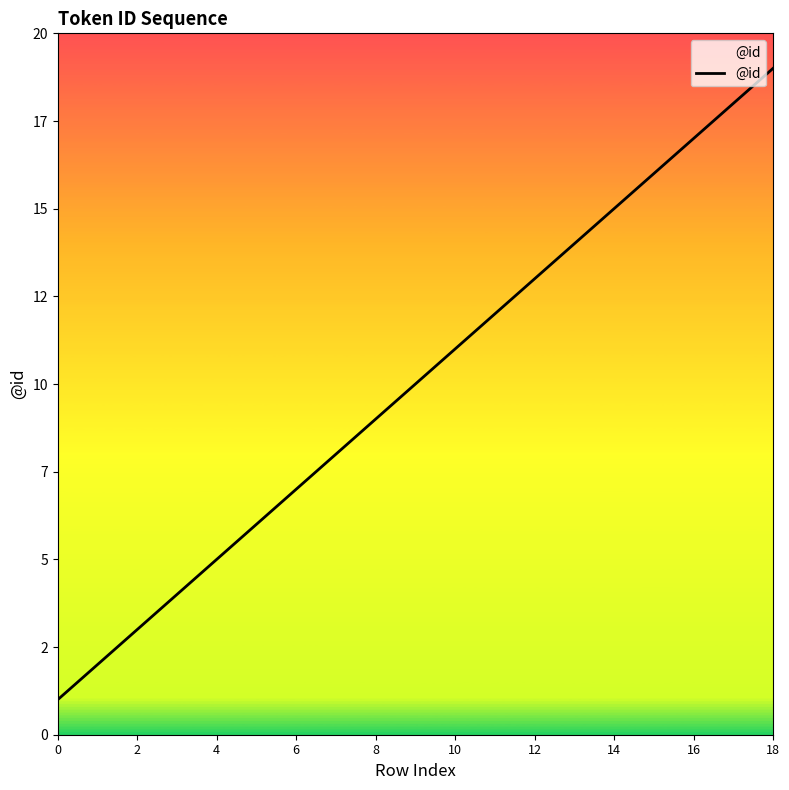

True or false: the data has more than 0 interior local peaks.

False